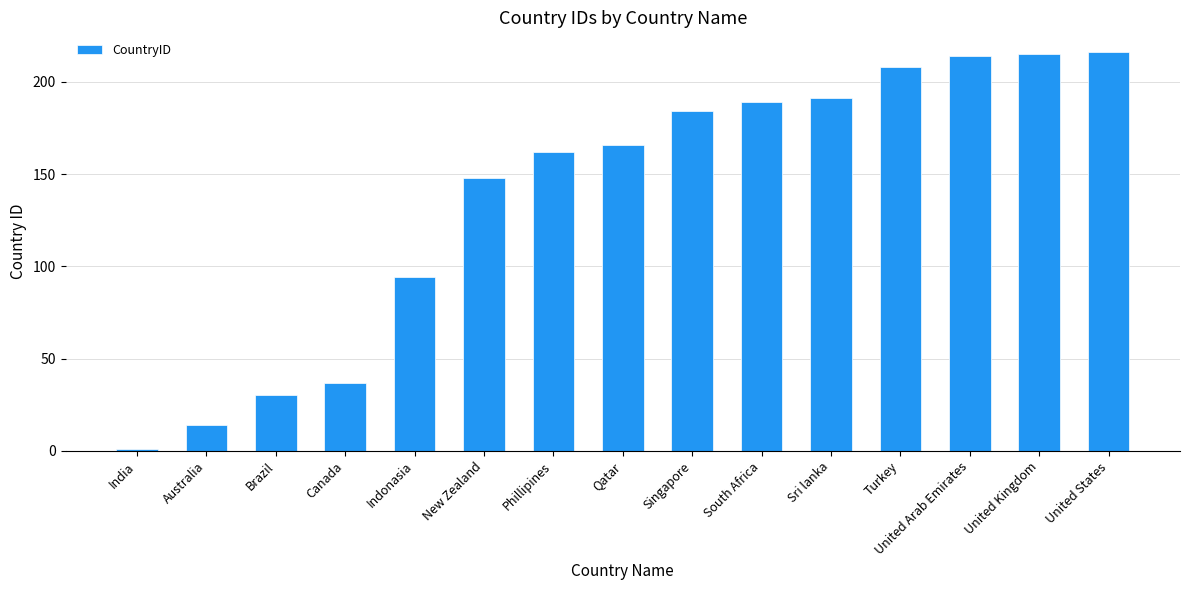

Which category has the lowest value across all series?

India